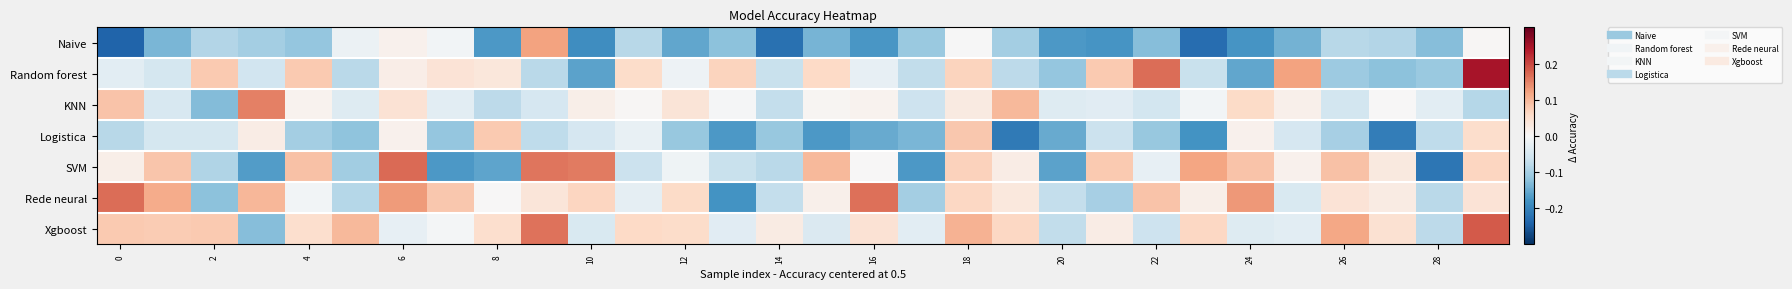

What is the greatest value displayed?

0.2